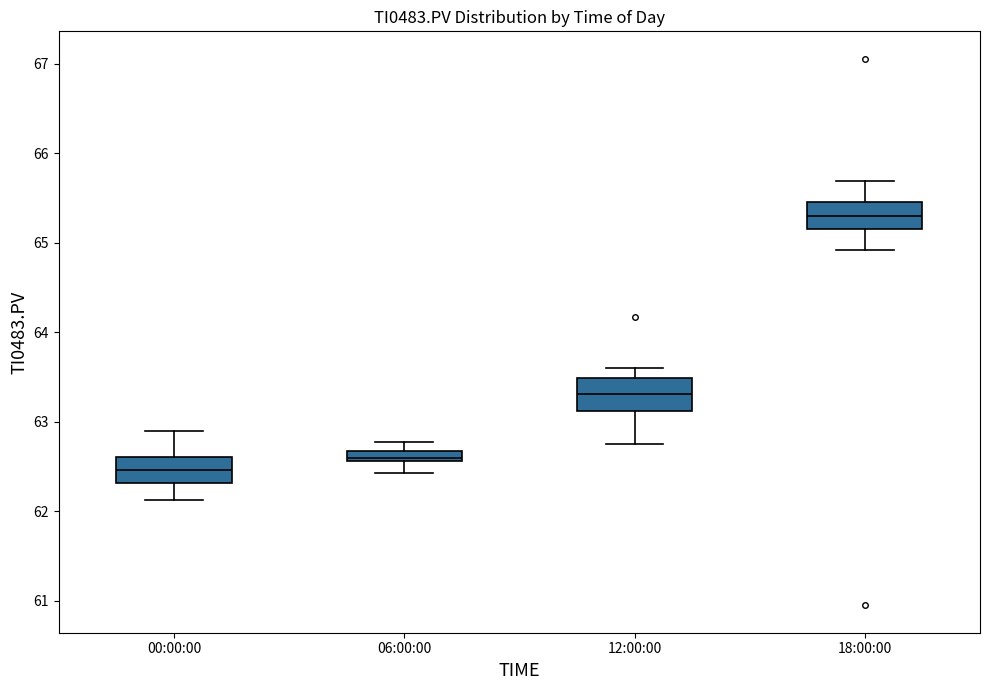

Which box has the lowest median line?

00:00:00